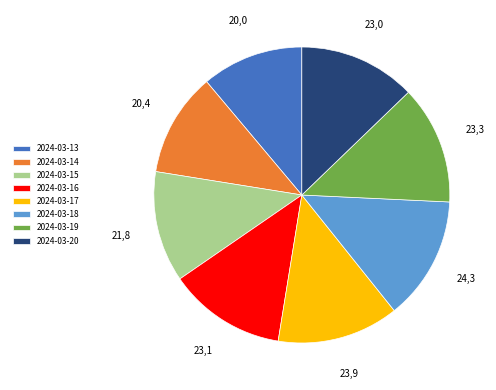

Do 2024-03-14 and 2024-03-20 together represent more than half of the pie?

No